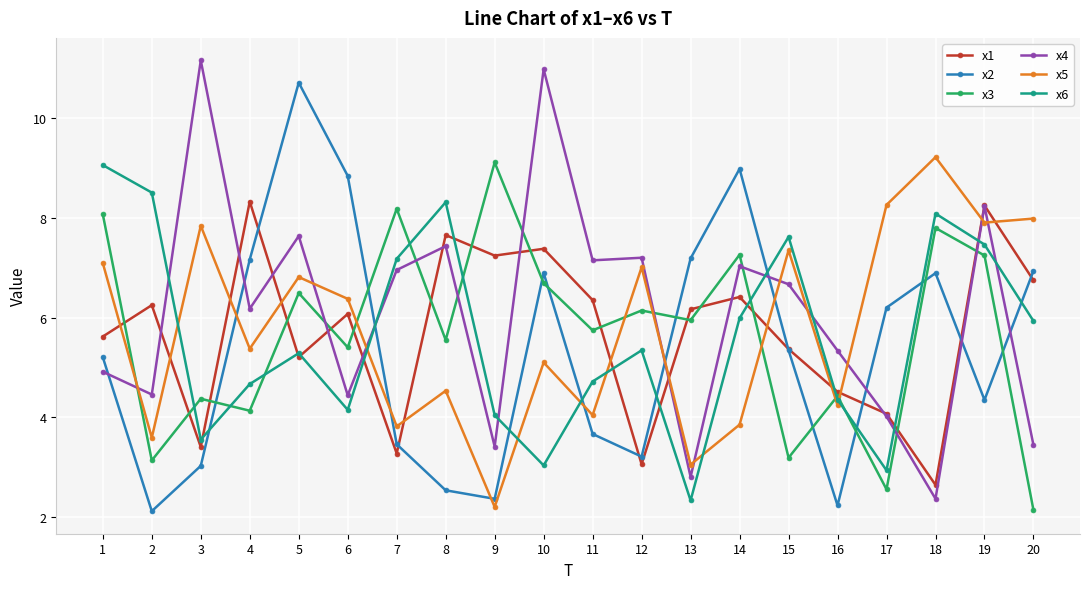

Which series changed the most between 4 and 13?

x4